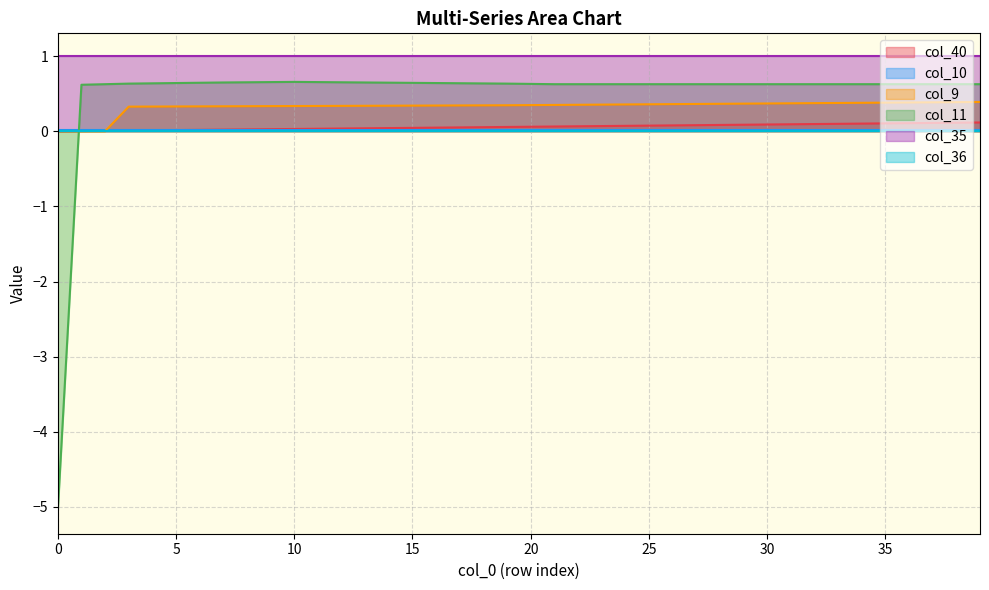

True or false: col_9 has more than 1 points higher than both neighbors.

False